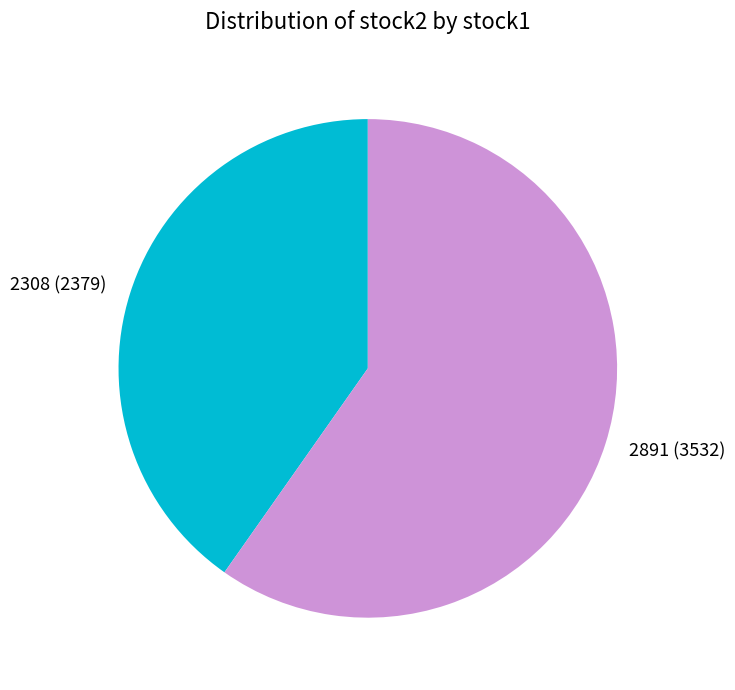

Rank the categories by value from lowest to highest.

2308, 2891